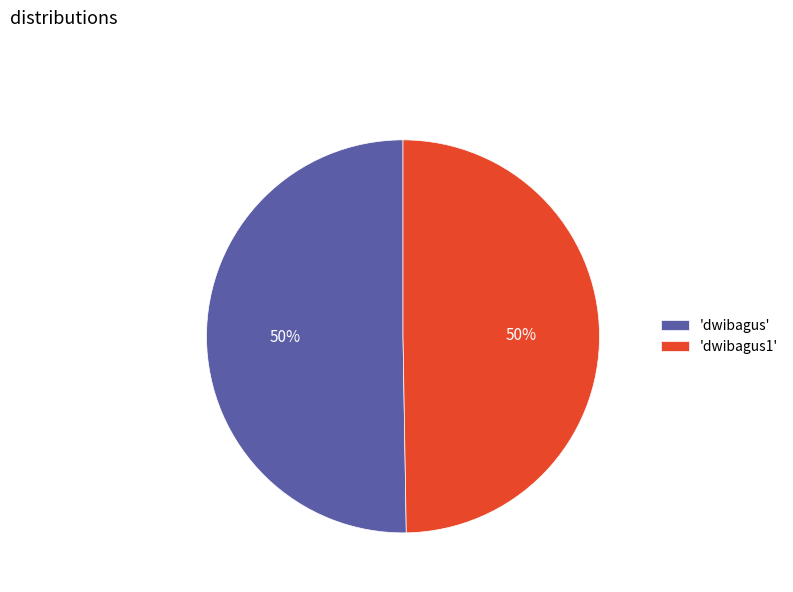

Combined, do 'dwibagus1' and 'dwibagus' account for over 50%?

Yes